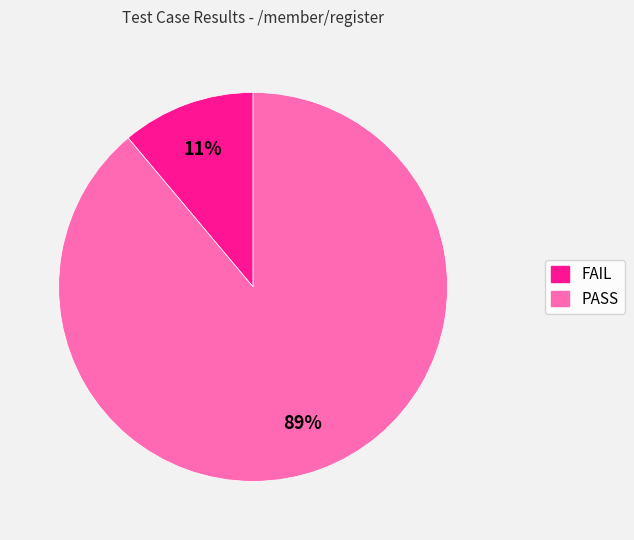

Which slice represents more than half of the pie?

PASS